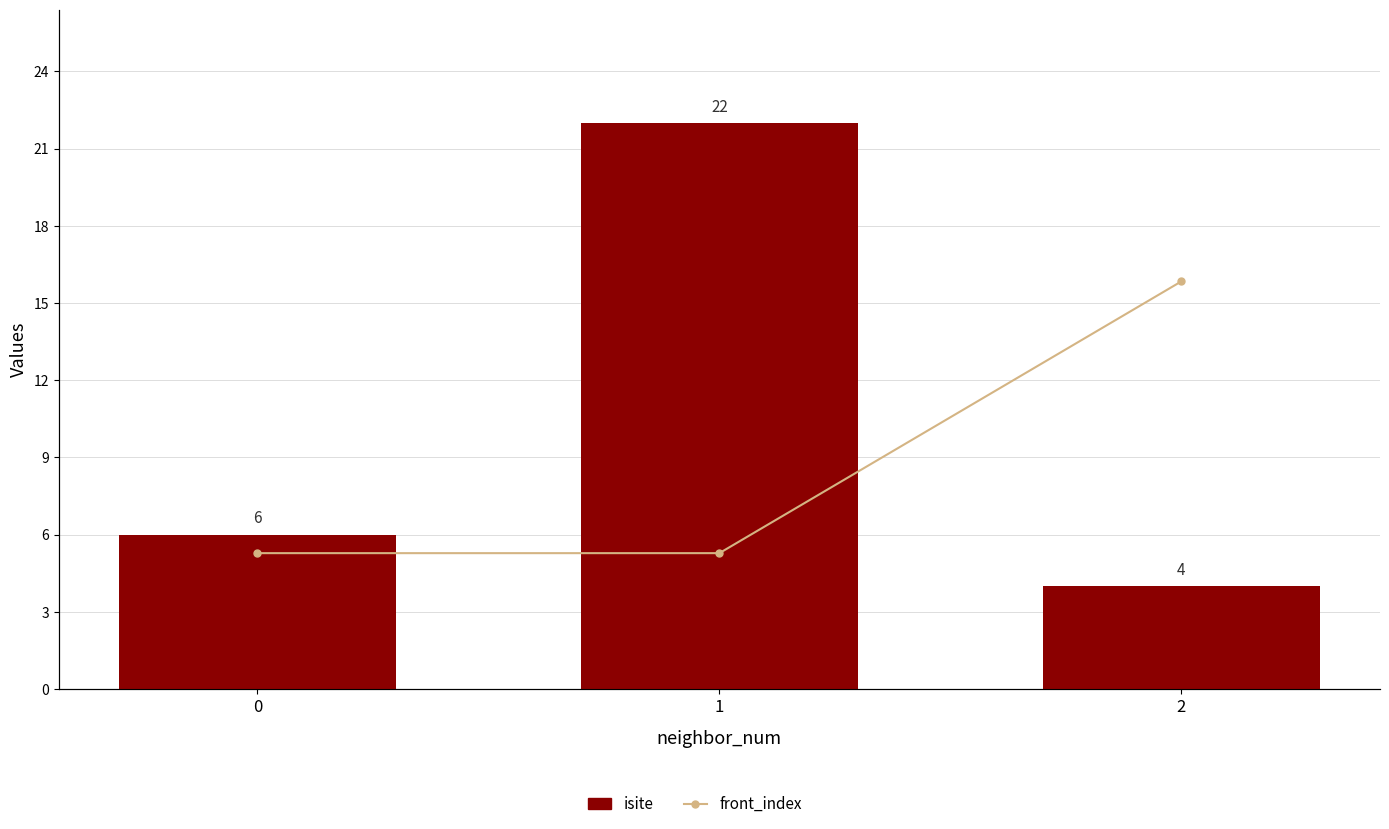

What are all the series names shown in the legend?

isite, front_index